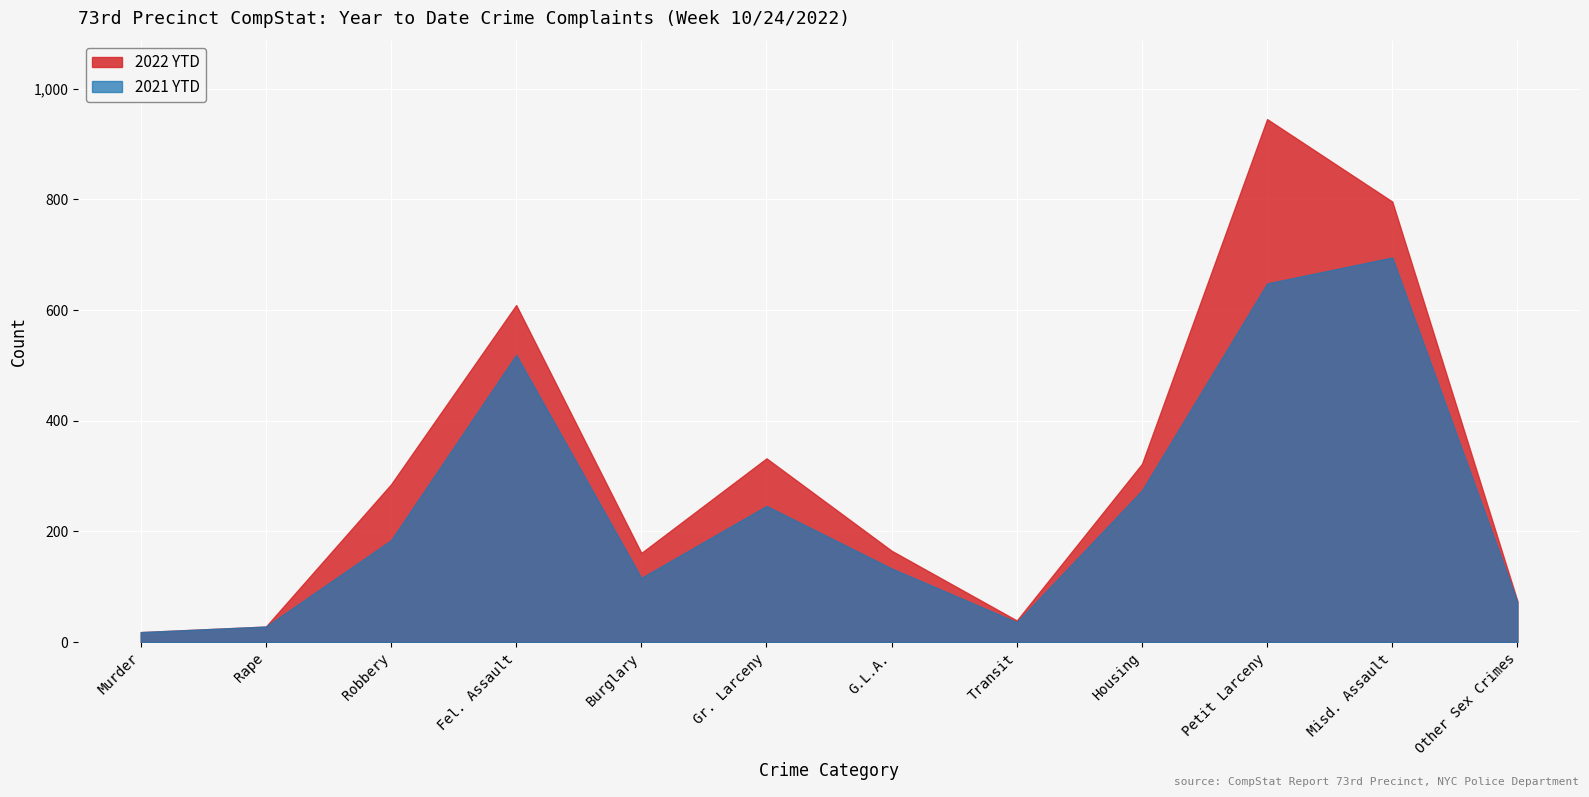

True or false: 2021 YTD and 2022 YTD intersect in this chart.

False